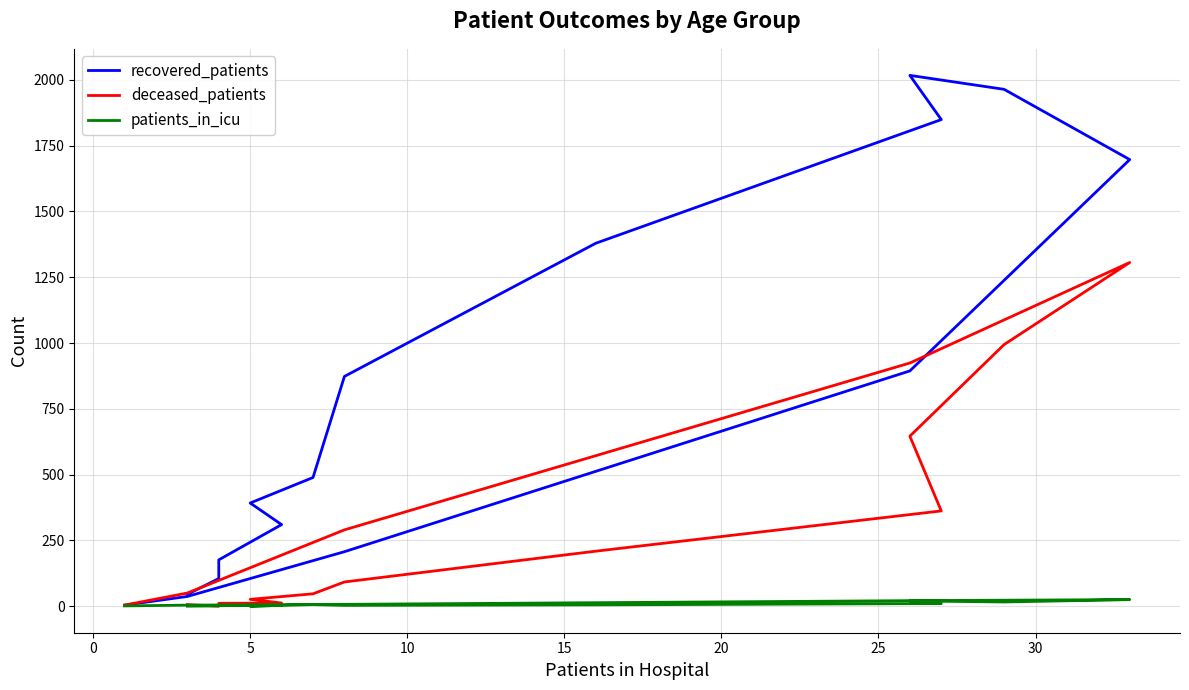

The deceased_patients series shows 225 at 9. True or false?

False